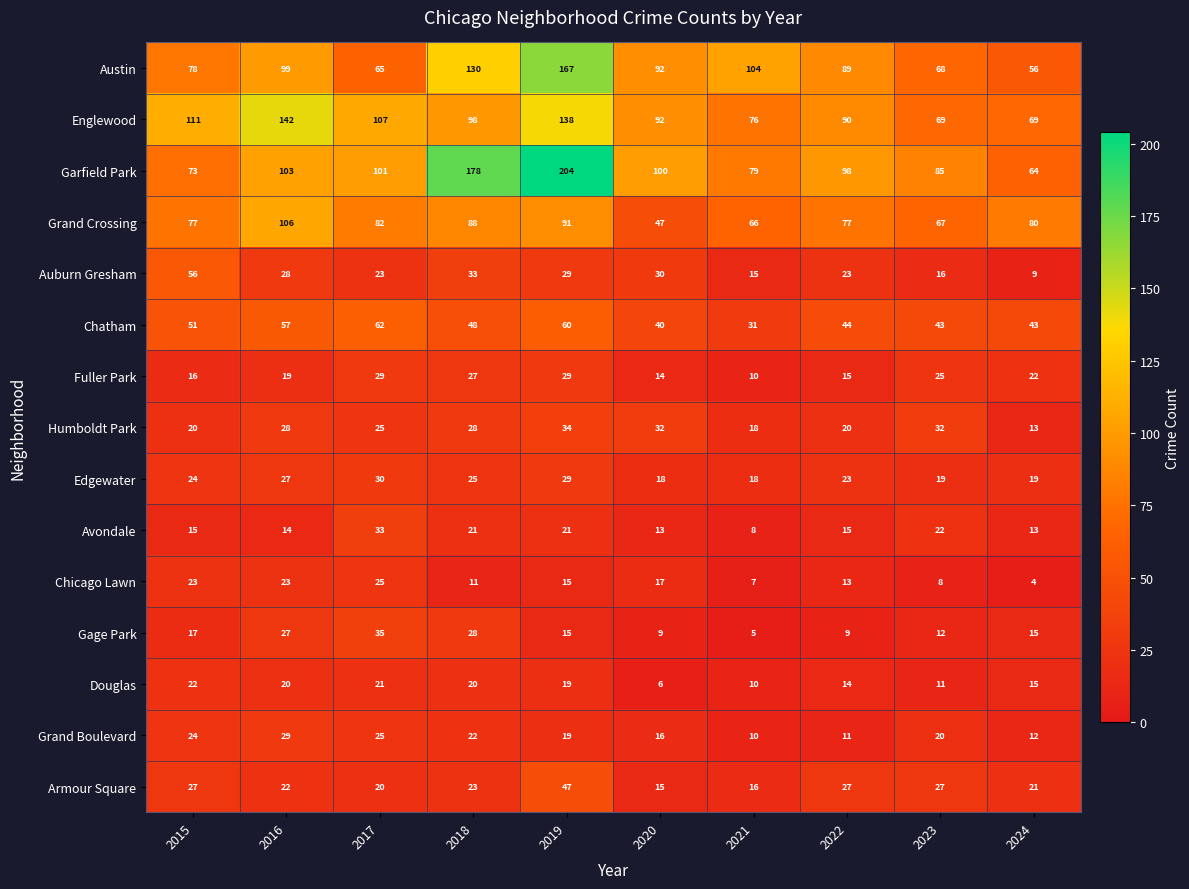

What is the total value across all series at 2024?

455